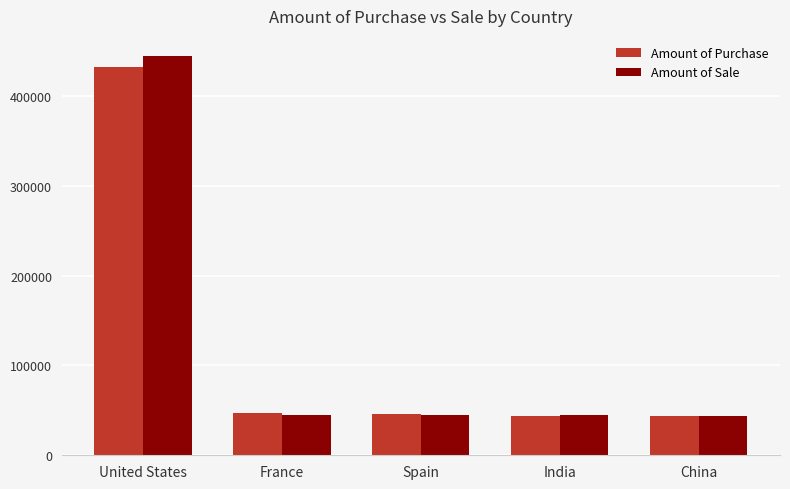

What is the sum of all Amount of Sale values?

623505